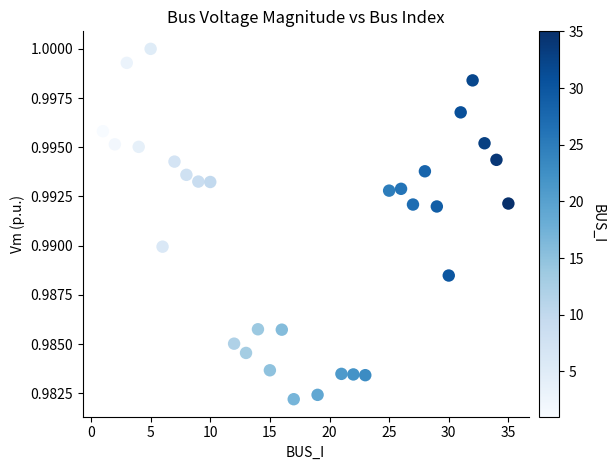

What is the range of X values (max minus min)?

34.0